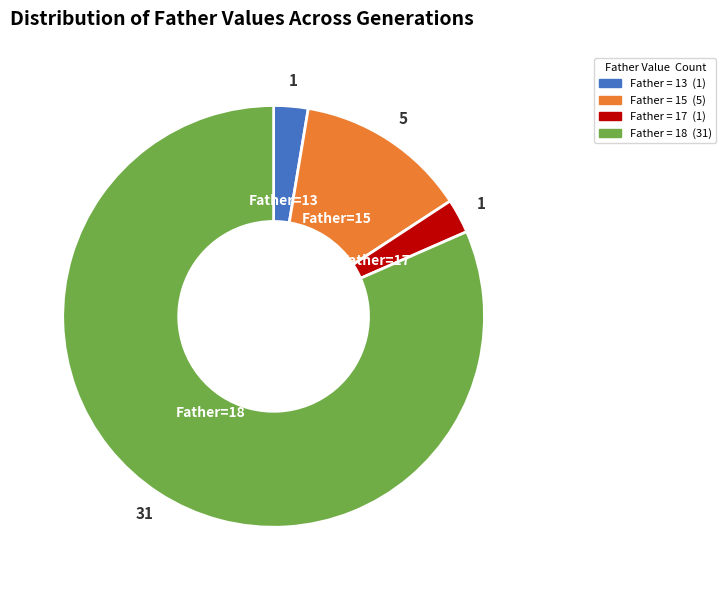

Which slice is the largest?

Father = 18 (31)